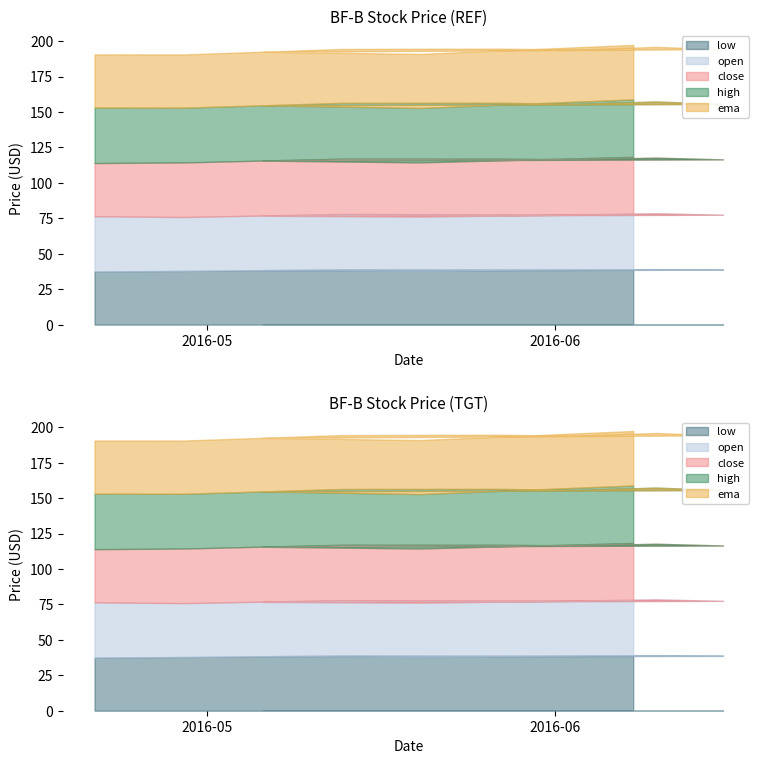

Reading left to right, what are all the values shown in this chart?

close: 2016-04-21=37.5	2016-04-29=38.5	2016-05-13=39.1	2016-05-27=39.3	2016-06-03=38.9	2016-06-10=39.3	2016-06-16=39.1	2016-05-06=38.9	2016-05-20=38.2	2016-06-08=40.3
open: 2016-04-21=39.0	2016-04-29=38.0	2016-05-13=39.0	2016-05-27=38.9	2016-06-03=38.9	2016-06-10=39.4	2016-06-16=38.8	2016-05-06=38.4	2016-05-20=38.3	2016-06-08=39.2
high: 2016-04-21=39.1	2016-04-29=38.6	2016-05-13=39.3	2016-05-27=39.4	2016-06-03=39.1	2016-06-10=39.6	2016-06-16=39.1	2016-05-06=39.0	2016-05-20=38.4	2016-06-08=40.5
low: 2016-04-21=37.5	2016-04-29=37.9	2016-05-13=39.0	2016-05-27=38.8	2016-06-03=38.8	2016-06-10=39.1	2016-06-16=38.7	2016-05-06=38.4	2016-05-20=37.9	2016-06-08=38.8
ema: 2016-04-21=37.5	2016-04-29=37.6	2016-05-13=38.1	2016-05-27=38.2	2016-06-03=38.3	2016-06-10=38.5	2016-06-16=38.6	2016-05-06=37.8	2016-05-20=38.1	2016-06-08=38.5